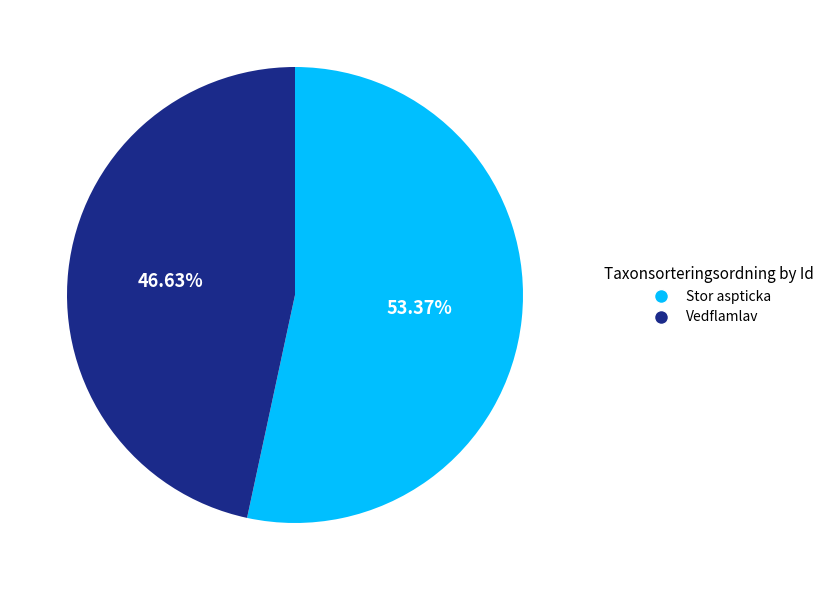

Which slice is the largest?

Stor aspticka